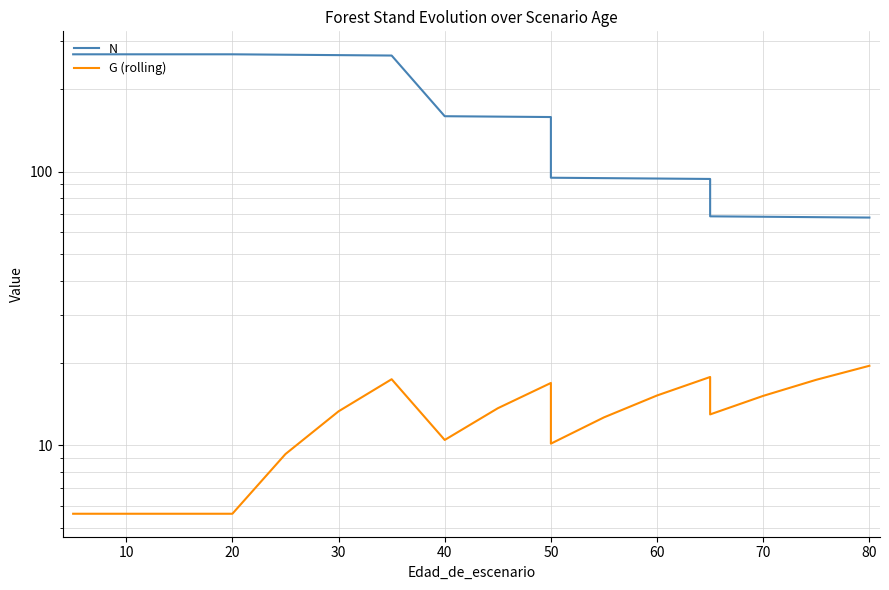

What is the difference between the maximum and second lowest values in the G (rolling) series?

13.9